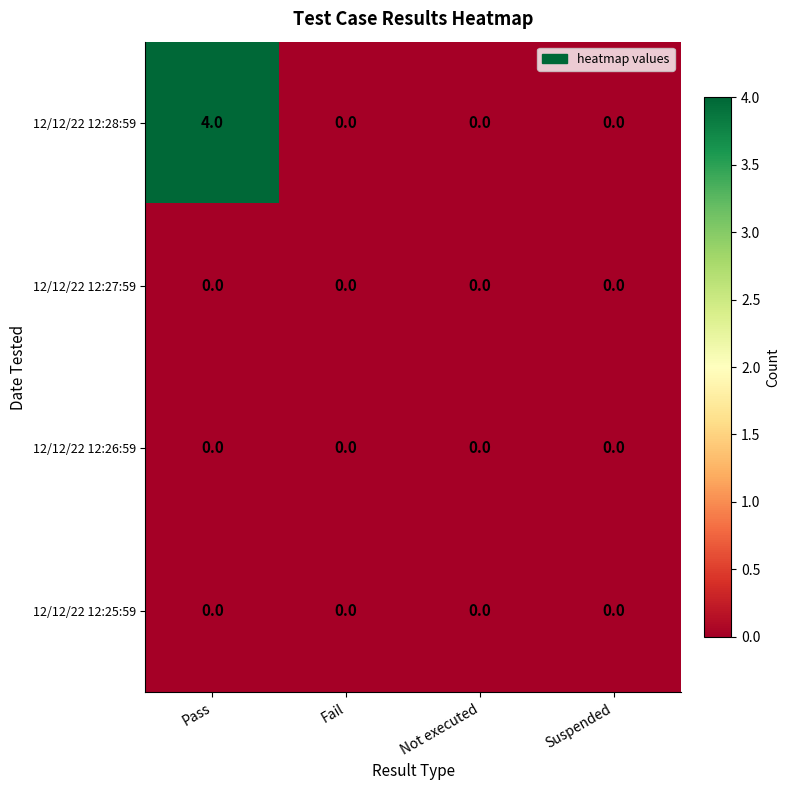

Reading left to right, transcribe all the data shown in this chart.

12/12/22 12:28:59: Pass=4	Fail=0	Not executed=0	Suspended=0
12/12/22 12:27:59: Pass=0	Fail=0	Not executed=0	Suspended=0
12/12/22 12:26:59: Pass=0	Fail=0	Not executed=0	Suspended=0
12/12/22 12:25:59: Pass=0	Fail=0	Not executed=0	Suspended=0